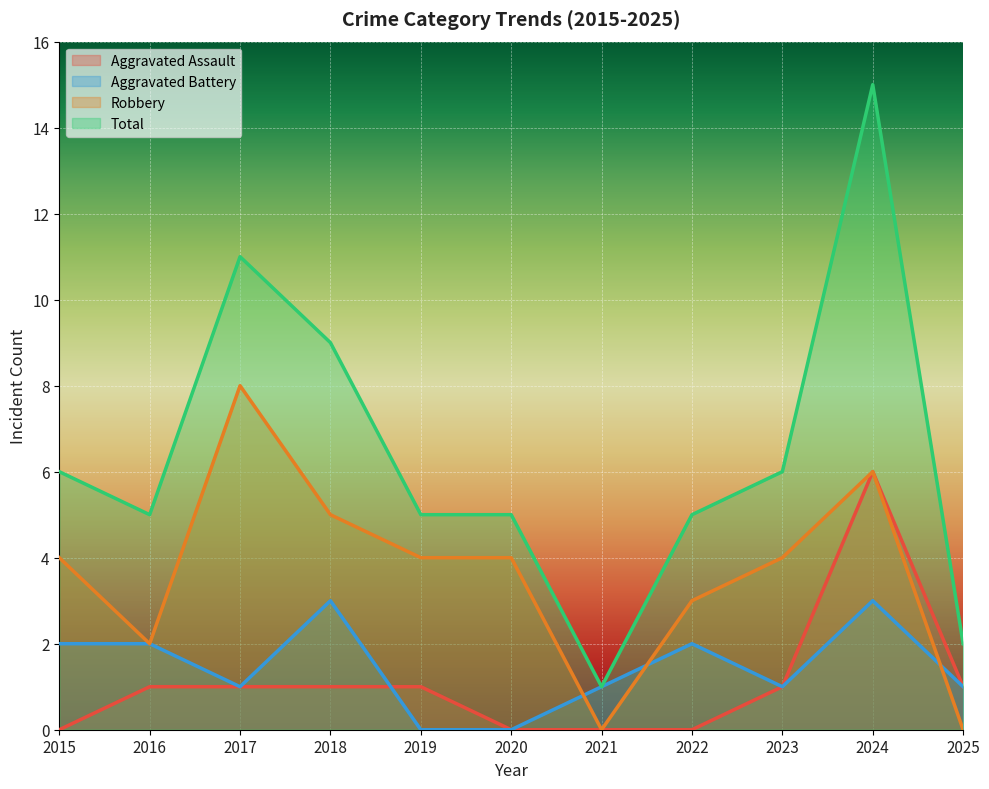

What is the spread (max minus min) of values at 2024?

12